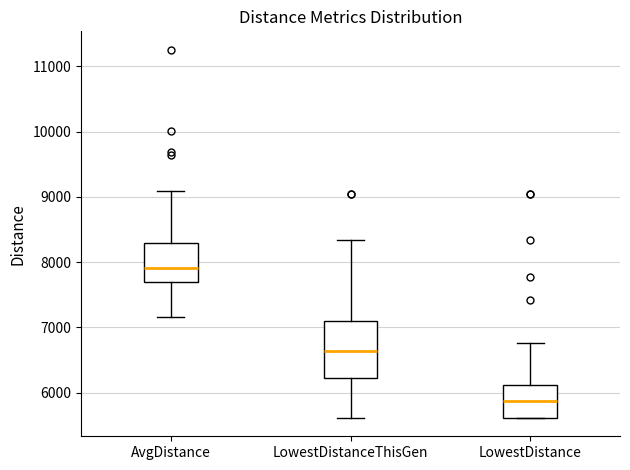

Which box's median line is the highest?

AvgDistance